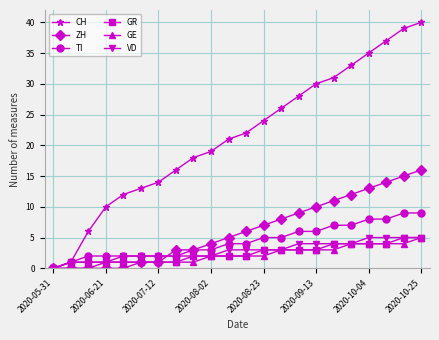

At how many categories does at least one series exceed 11?

18